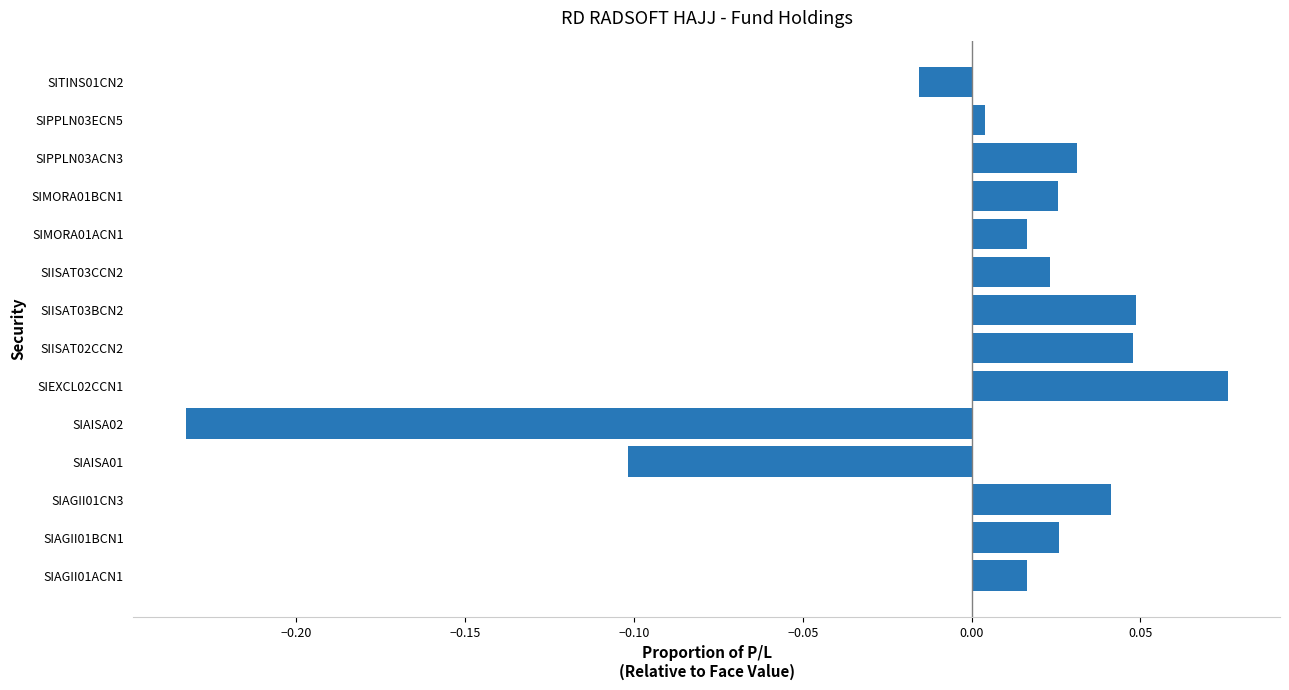

What is the difference between the maximum and minimum values?

0.3